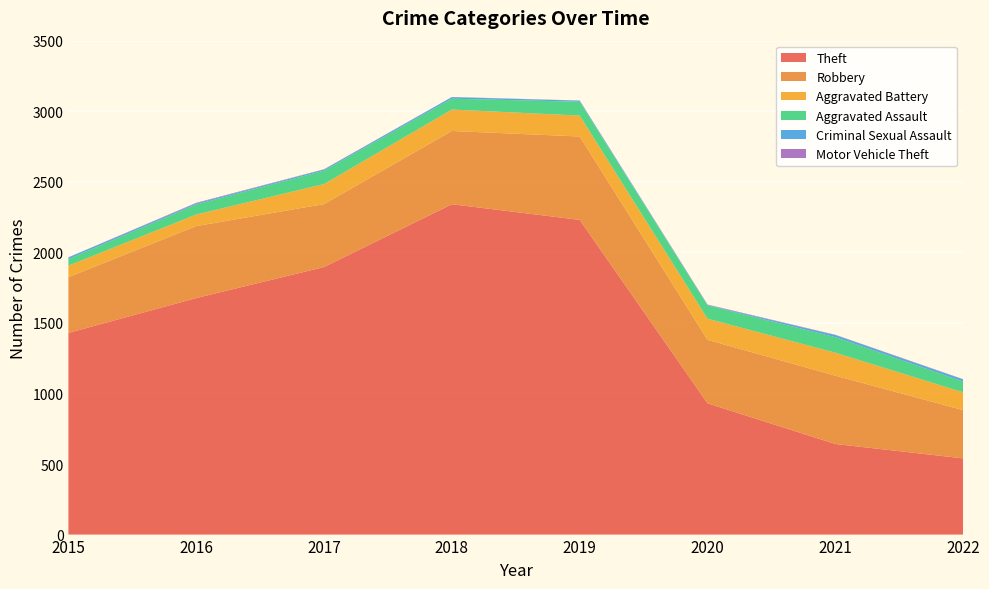

Reading left to right, transcribe all the data shown in this chart.

Theft: 1429	1676	1896	2341	2230	930	642	540
Robbery: 395	510	446	519	591	450	484	342
Aggravated Battery: 82	82	142	152	148	150	163	126
Aggravated Assault: 46	71	95	77	98	94	110	76
Criminal Sexual Assault: 12	8	8	11	8	3	15	15
Motor Vehicle Theft: 1	4	2	1	1	3	2	2